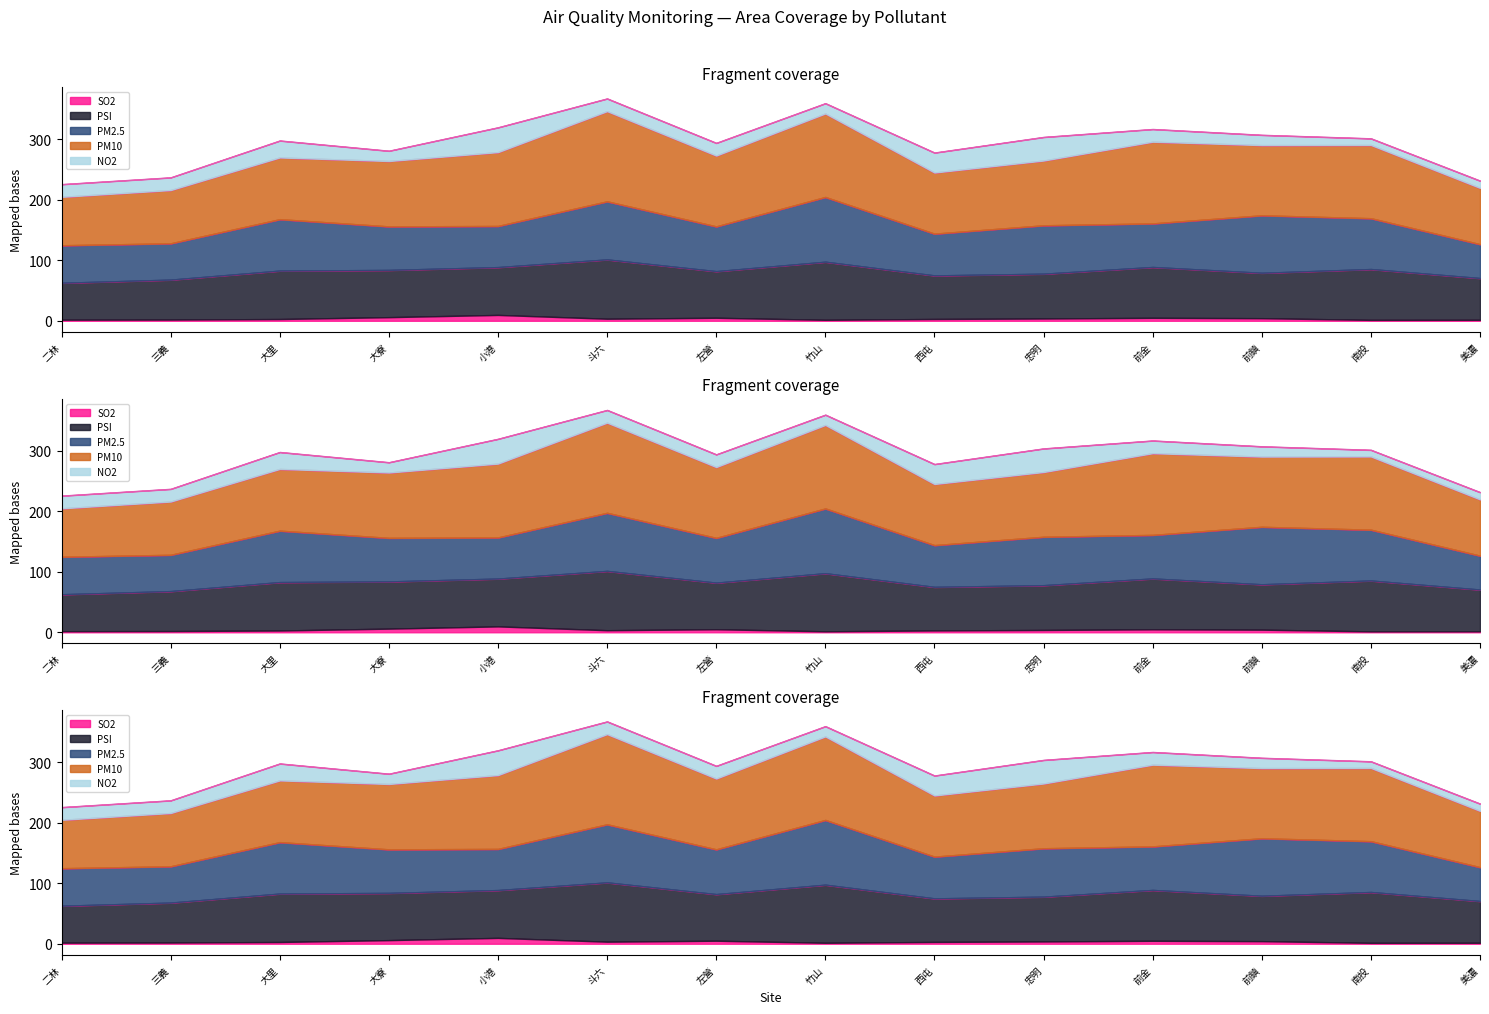

Reading left to right, list all the values displayed in this chart.

PM10: 80.0	88.0	102.0	108.0	122.0	149.0	117.0	138.0	101.0	107.0	135.0	116.0	121.0	93.0
PSI: 61.0	66.0	80.0	78.0	79.0	98.0	77.0	96.0	72.0	74.0	84.0	75.0	84.0	69.0
PM2.5: 62.0	60.0	85.0	72.0	68.0	96.0	74.0	107.0	69.0	80.0	72.0	95.0	84.0	56.0
SO2: 1.8	2.0	2.9	6.0	9.7	3.4	5.0	1.6	3.0	3.8	4.9	4.3	1.5	1.6
NO2: 21.0	21.0	28.0	17.0	41.0	21.0	21.0	17.0	33.0	39.0	21.0	17.0	11.0	12.0